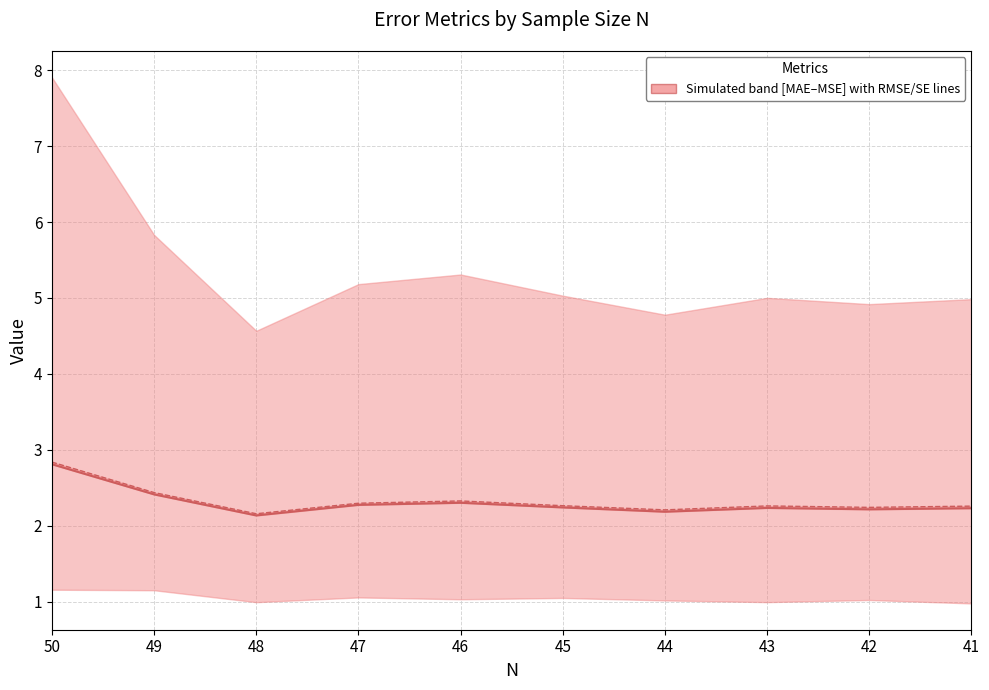

How many categories are shown in the chart?

10